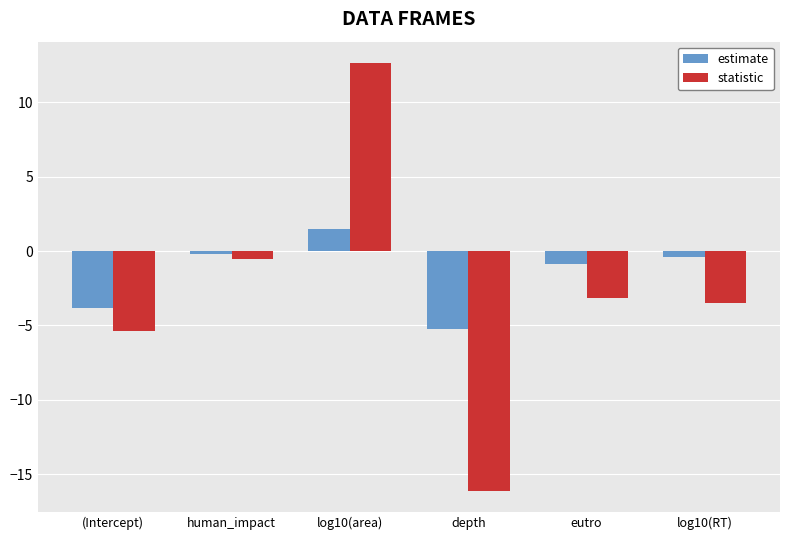

How many groups of bars are there?

6